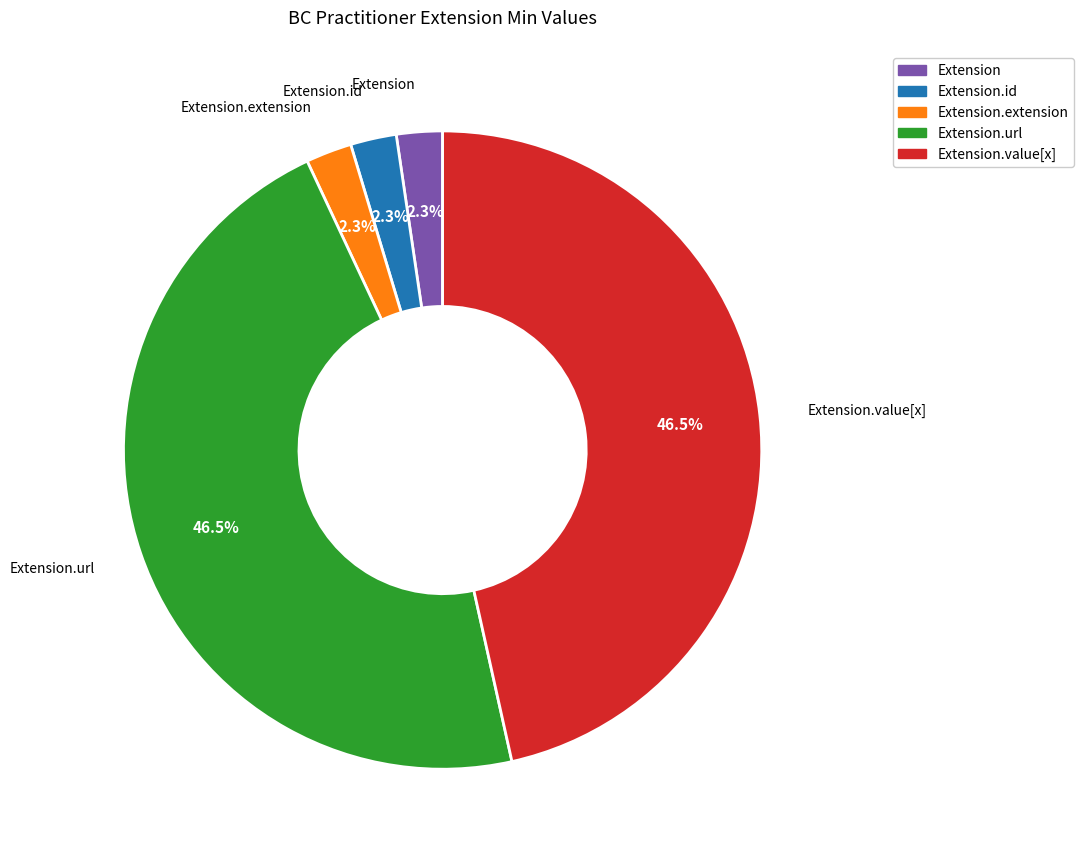

Is there any slice that represents more than half of the pie?

No